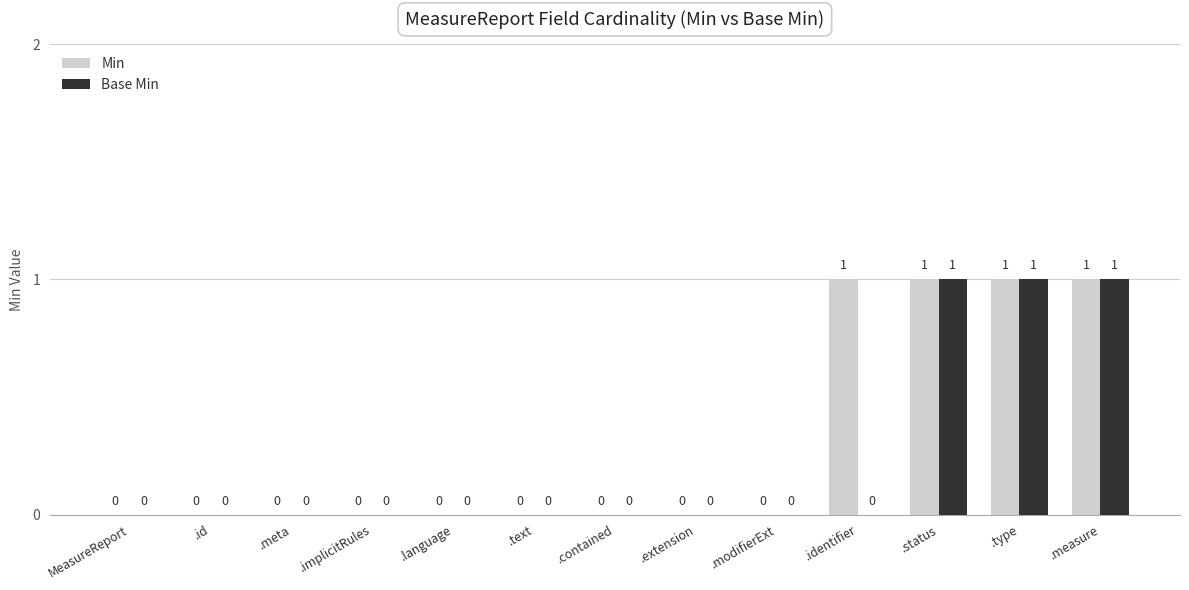

The Base Min series shows 1 at .measure. True or false?

True